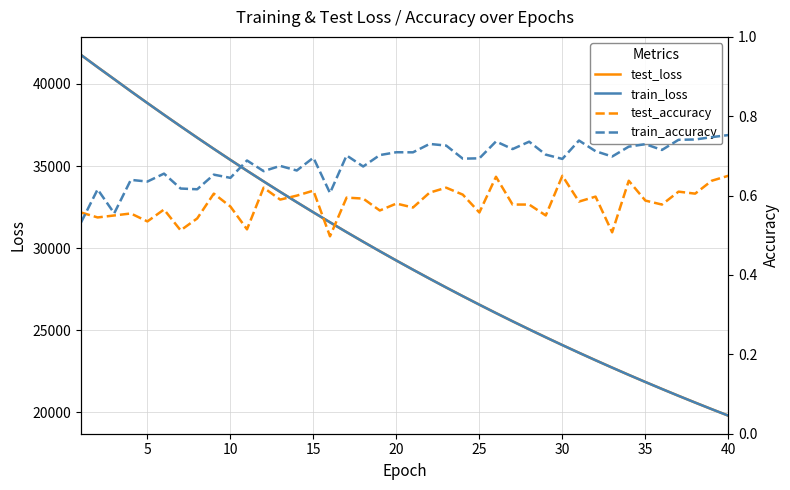

The value of train_loss at 30 is 24089.9. True or false?

True